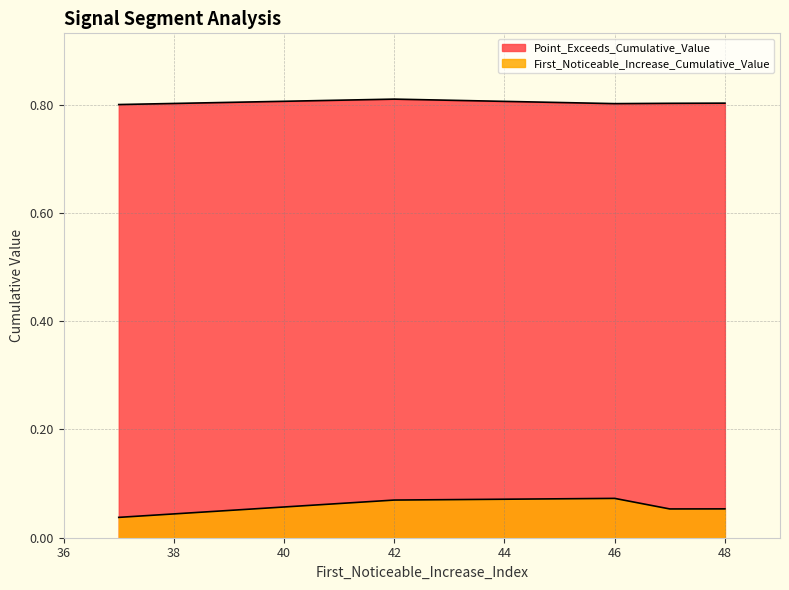

Does the chart display data point markers on the line(s)?

No